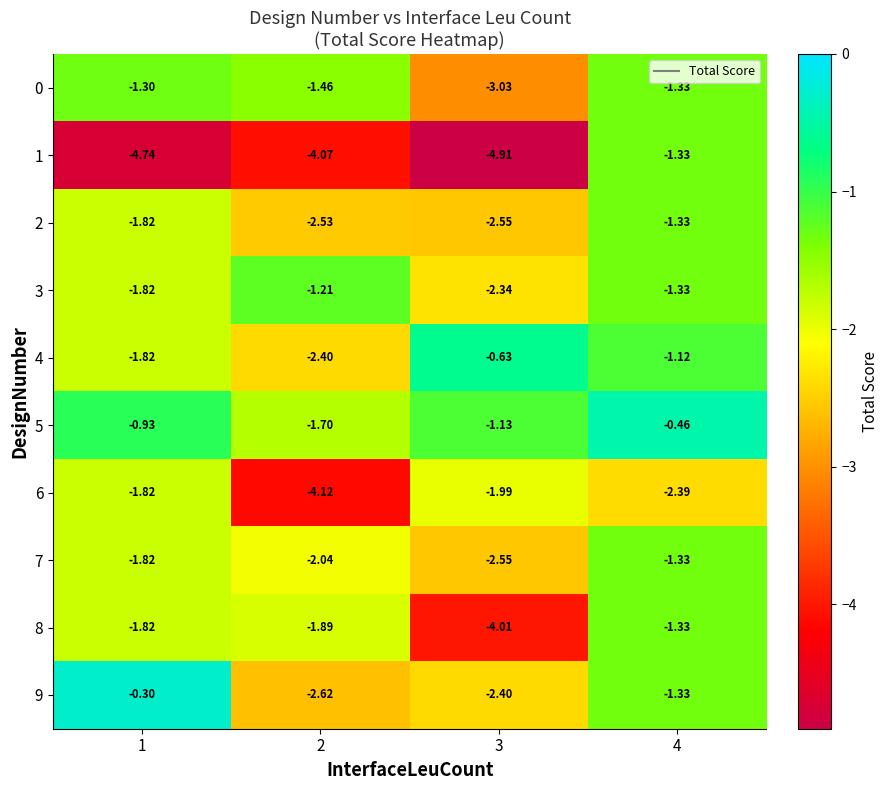

Is the value of 9 at 1 greater than the value of 8 at 1?

Yes